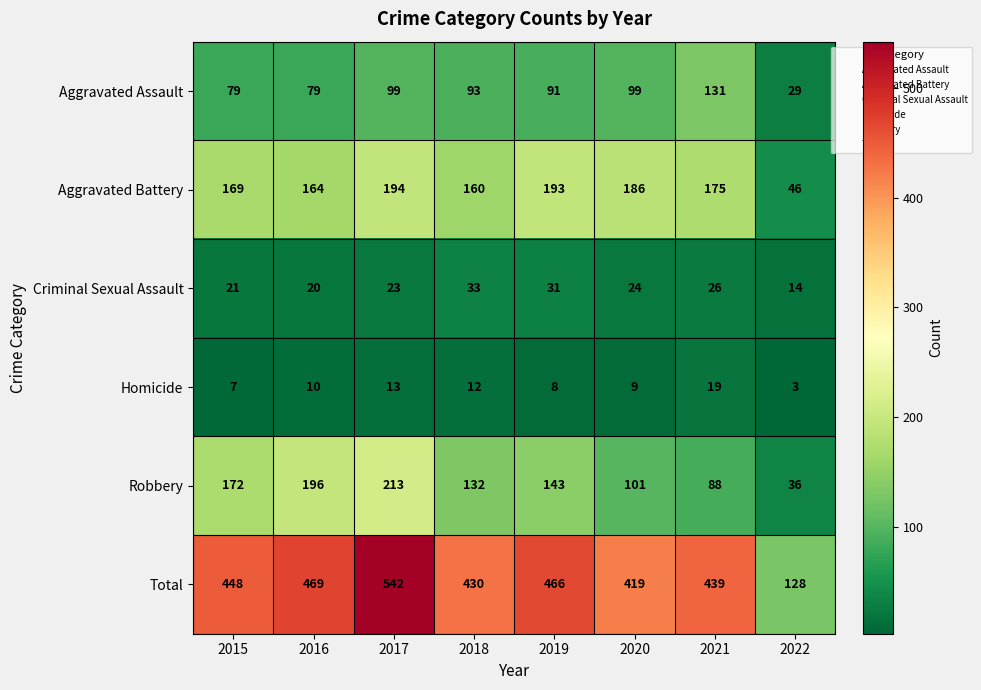

What is the difference between the highest and lowest values at 2022?

125